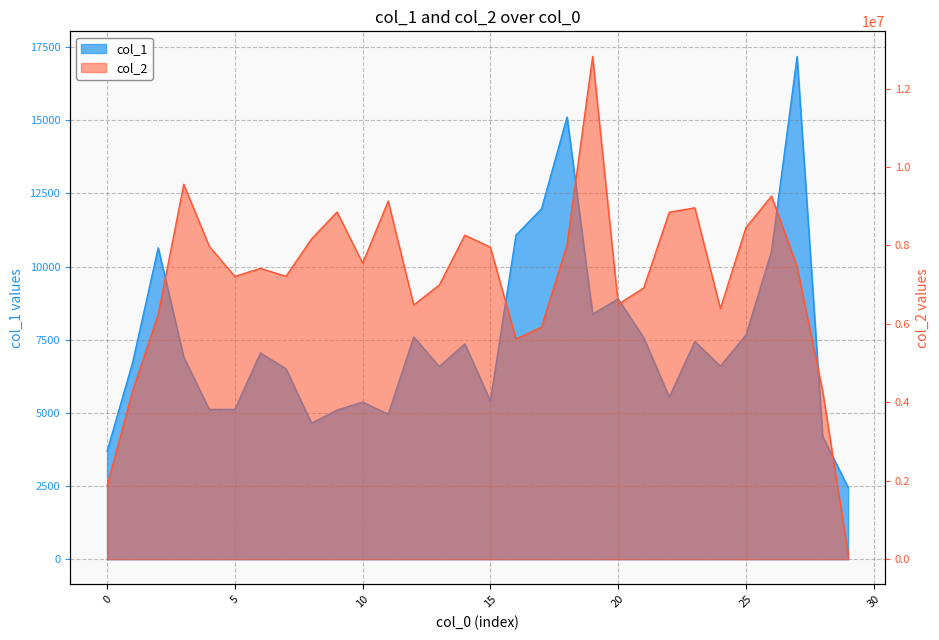

Which has a higher value, 16 or 8?

16